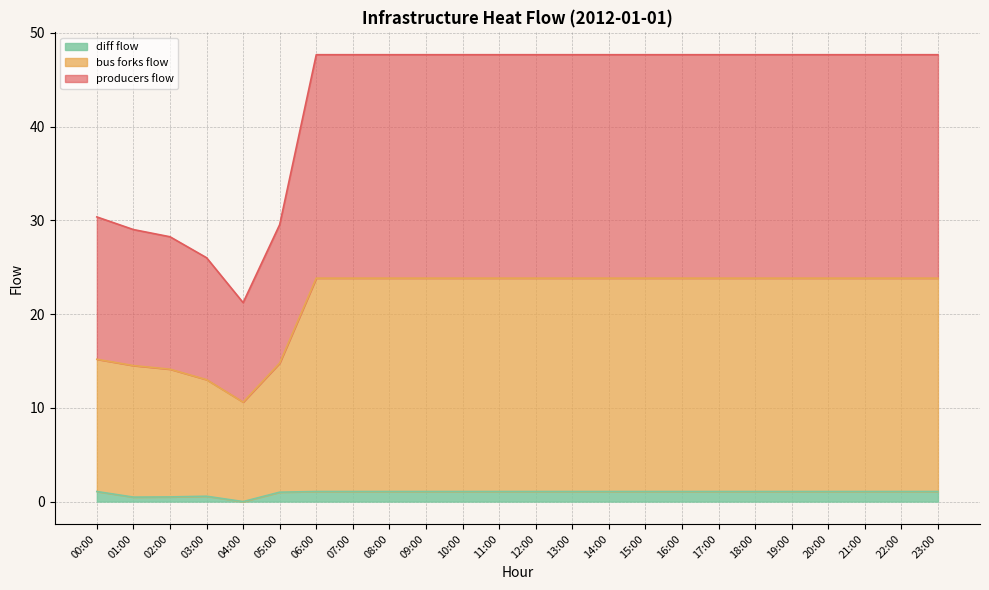

What is the sum of all diff_flow values?

23.0